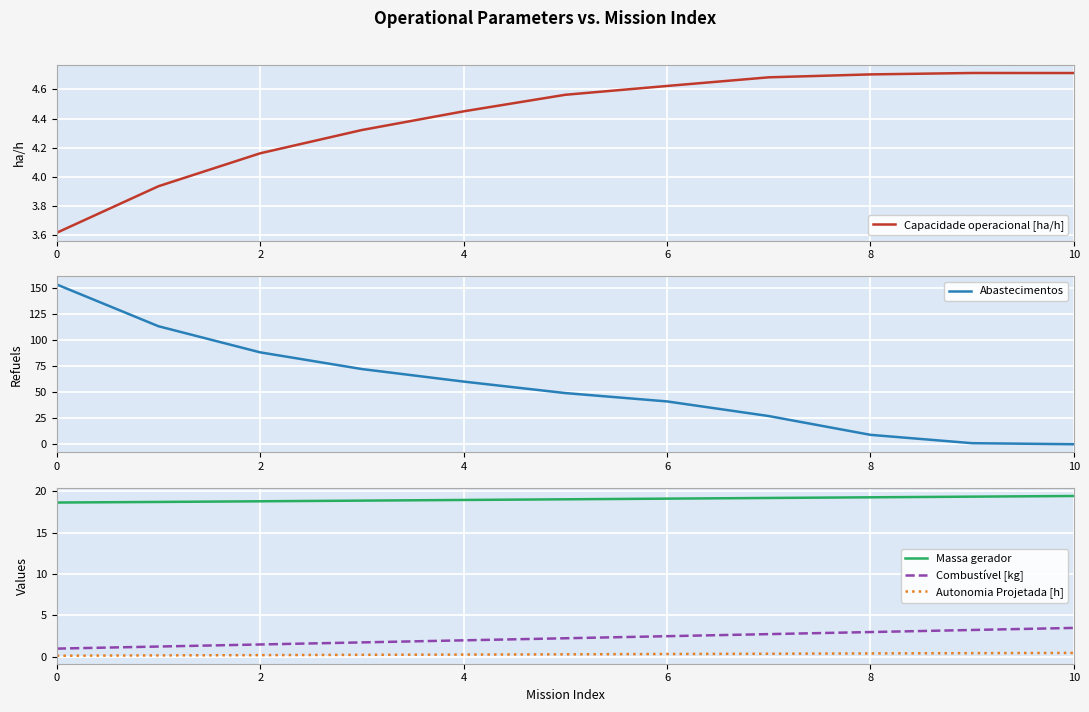

What is the maximum value for Capacidade operacional [ha/h]?

4.7